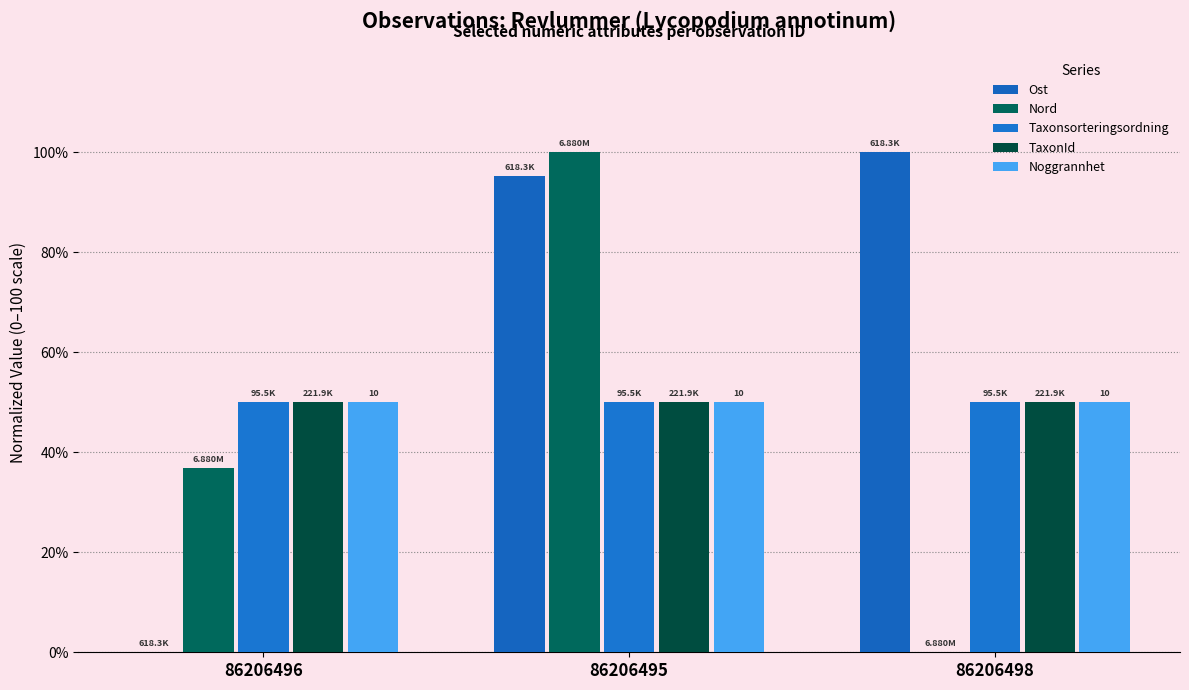

Is it true that TaxonId equals 17.9 at 86206496?

False